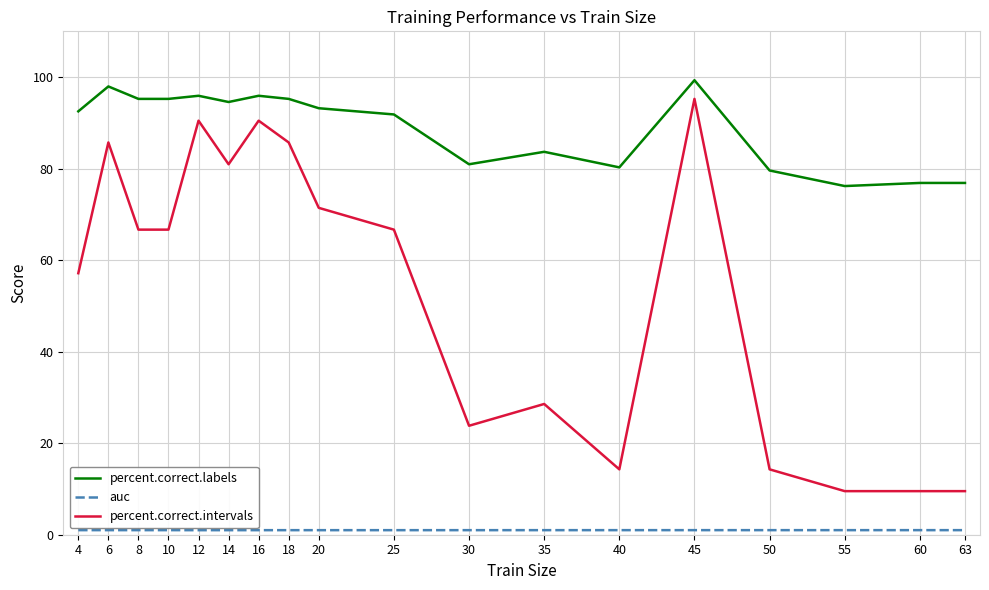

What is the minimum value for percent.correct.labels?

76.2